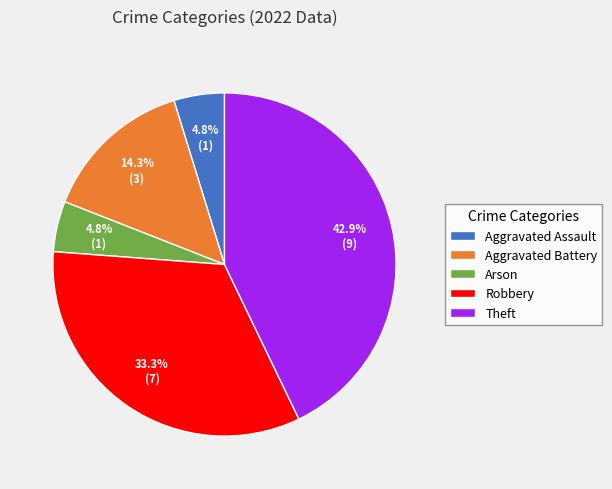

What percentage do Aggravated Battery and Robbery together represent?

47.6%